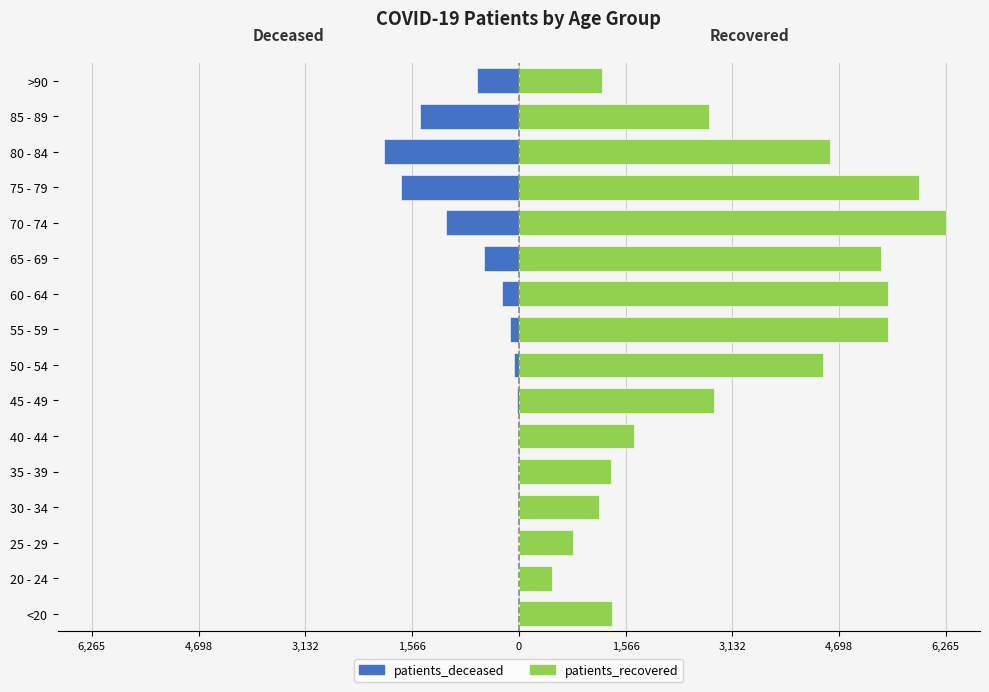

What is the approximate value of patients_deceased at 85 - 89?

-1446